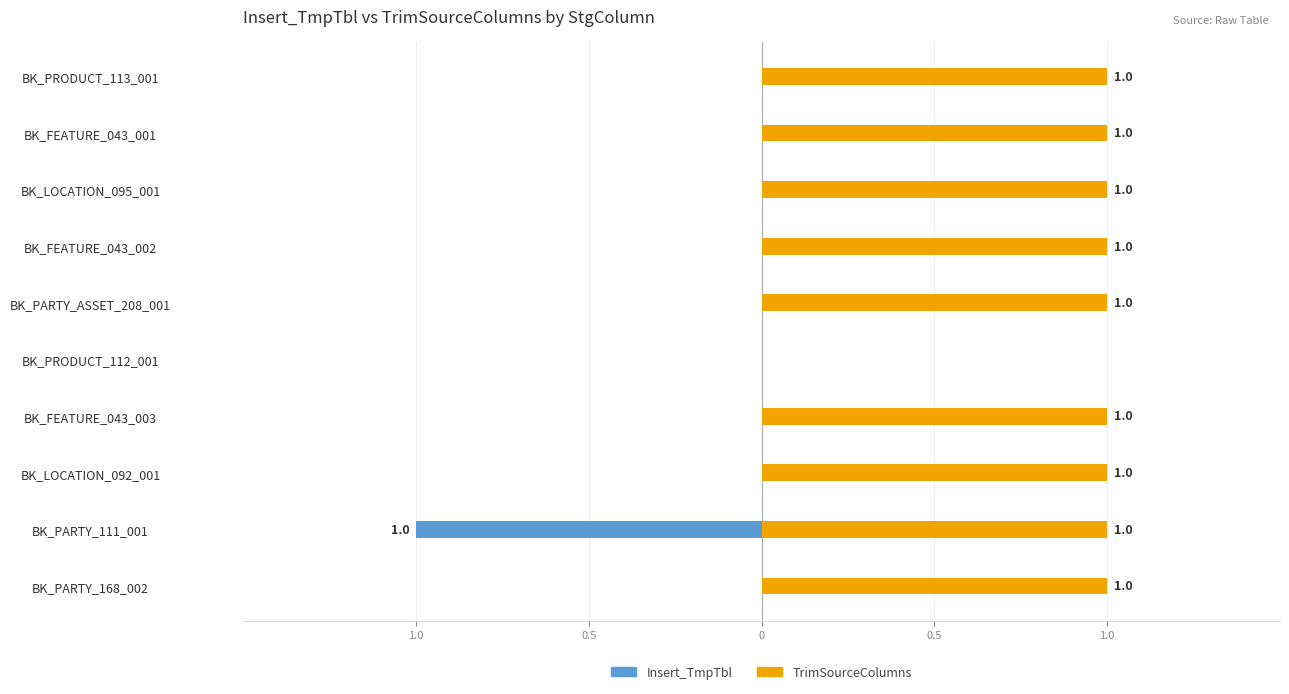

What are all the series names shown in the legend?

Insert_TmpTbl, TrimSourceColumns